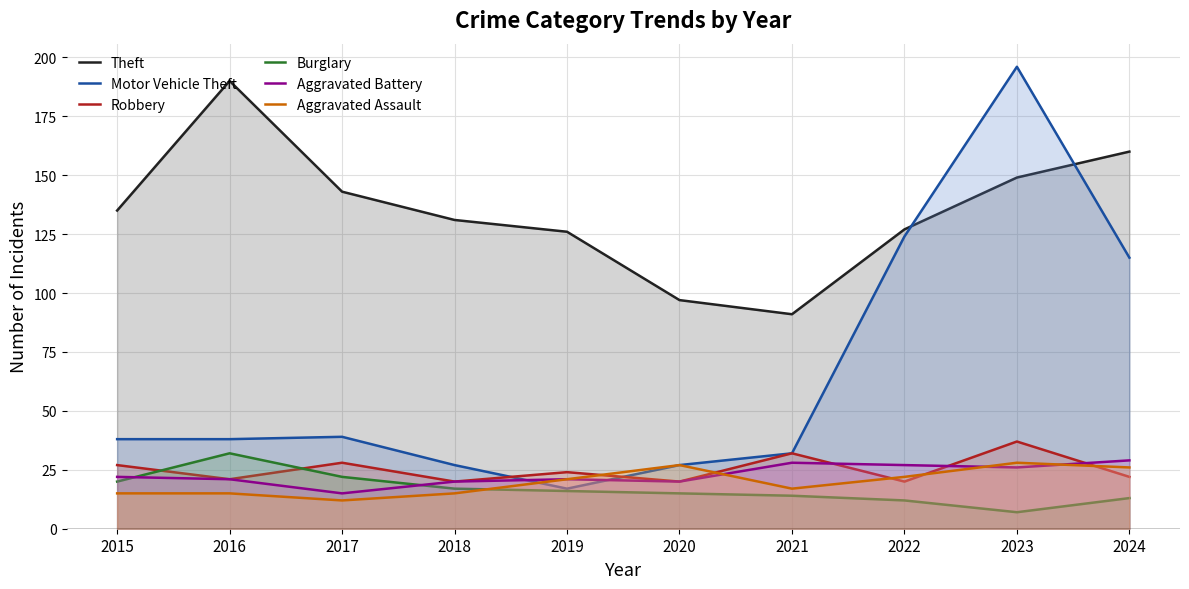

Reading right to left, what are all the values shown in this chart?

Theft: 2024=160	2023=149	2022=127	2021=91	2020=97	2019=126	2018=131	2017=143	2016=190	2015=135
Motor Vehicle Theft: 2024=115	2023=196	2022=124	2021=32	2020=27	2019=17	2018=27	2017=39	2016=38	2015=38
Robbery: 2024=22	2023=37	2022=20	2021=32	2020=20	2019=24	2018=20	2017=28	2016=21	2015=27
Burglary: 2024=13	2023=7	2022=12	2021=14	2020=15	2019=16	2018=17	2017=22	2016=32	2015=20
Aggravated Battery: 2024=29	2023=26	2022=27	2021=28	2020=20	2019=21	2018=20	2017=15	2016=21	2015=22
Aggravated Assault: 2024=26	2023=28	2022=22	2021=17	2020=27	2019=21	2018=15	2017=12	2016=15	2015=15